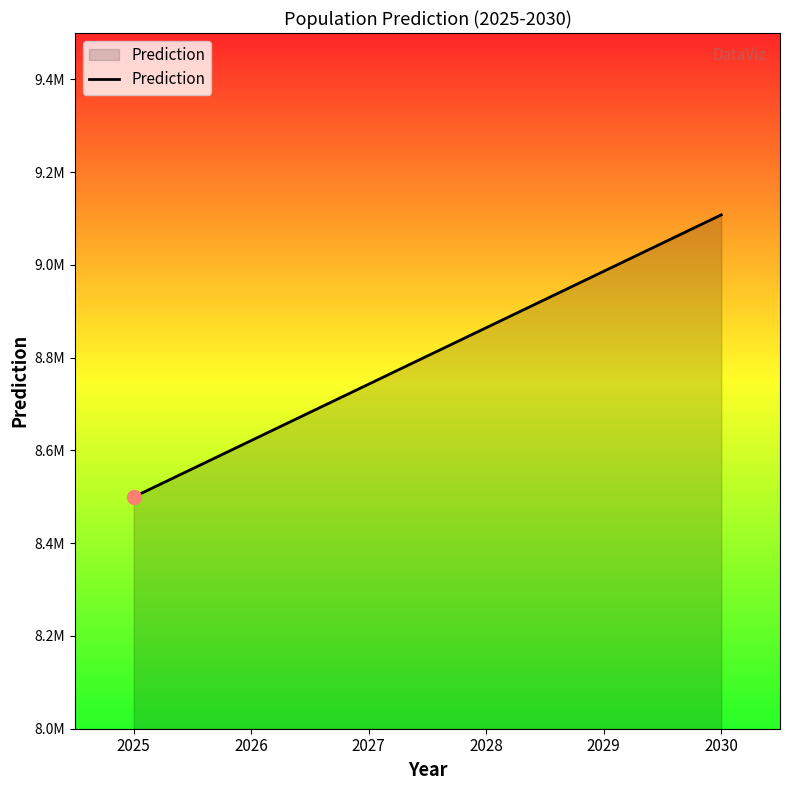

Does the chart have visible grid lines?

No